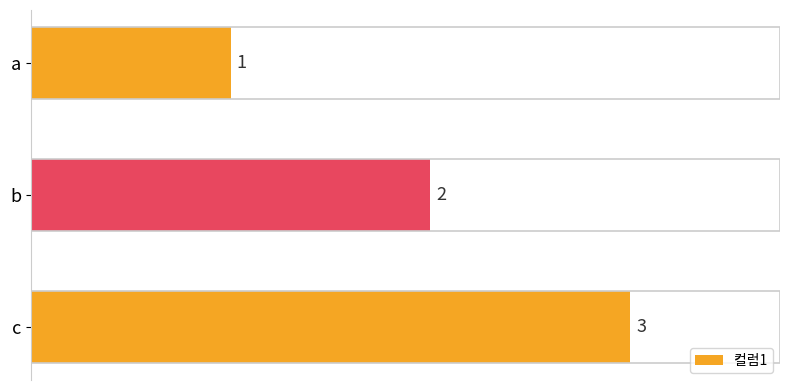

How many bars are there in total?

3